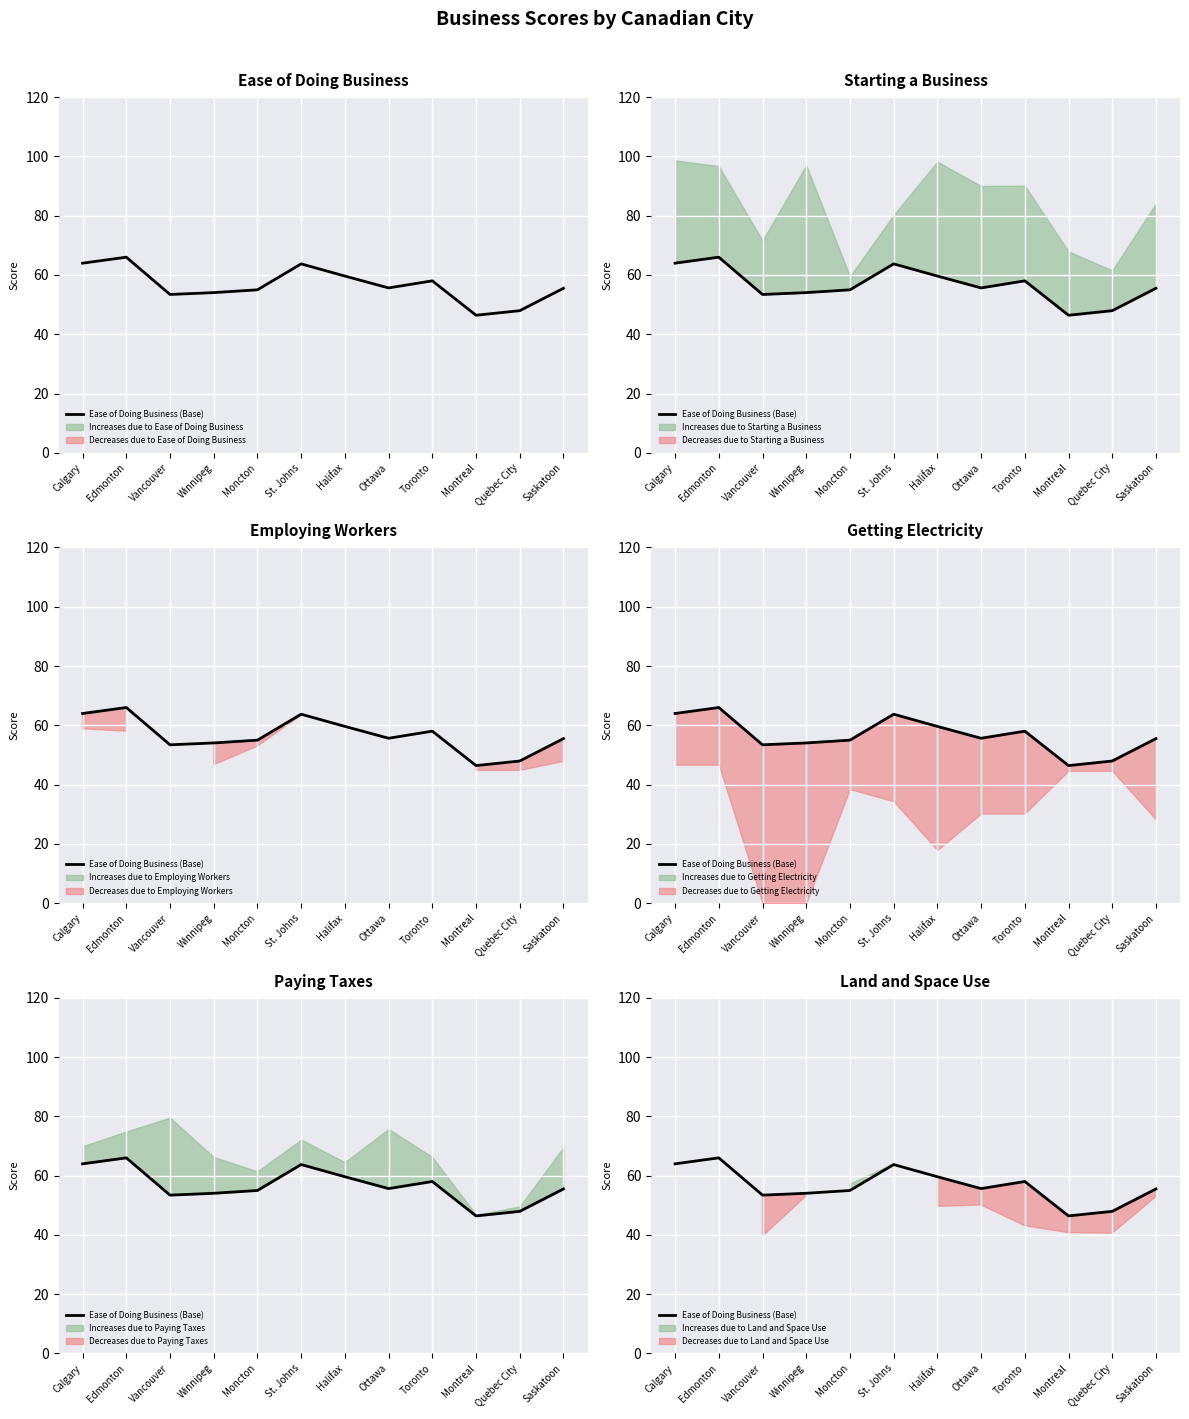

List the labels in order of value, largest first.

Edmonton, Calgary, St. Johns, Halifax, Toronto, Ottawa, Saskatoon, Moncton, Winnipeg, Vancouver, Quebec City, Montreal